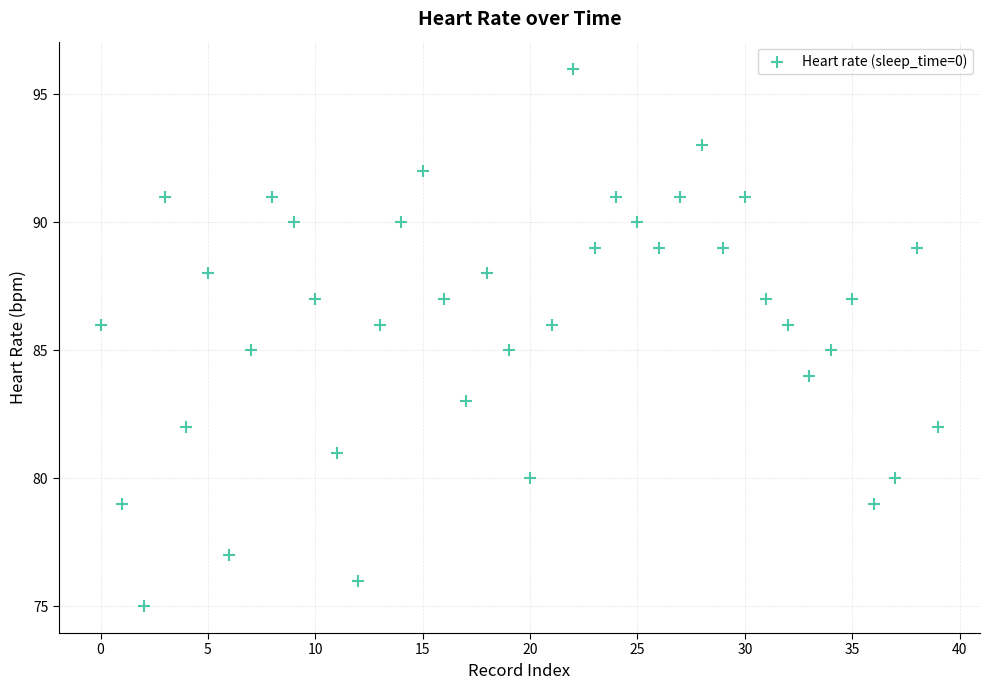

What is the range of Y values (max minus min)?

21